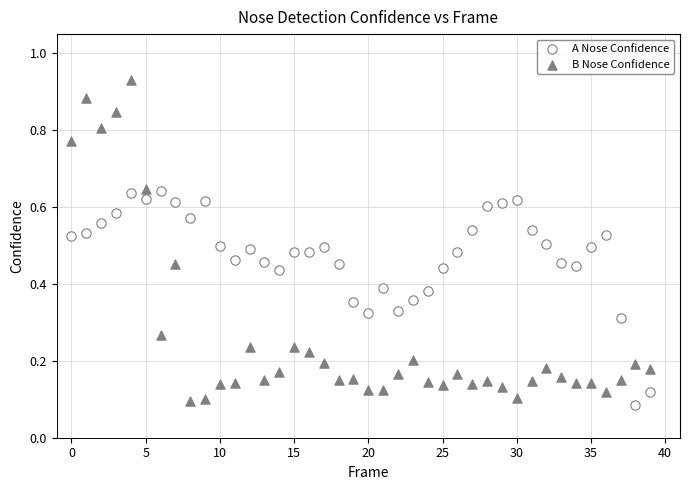

What are all the series names shown in the legend?

A Nose Confidence, B Nose Confidence